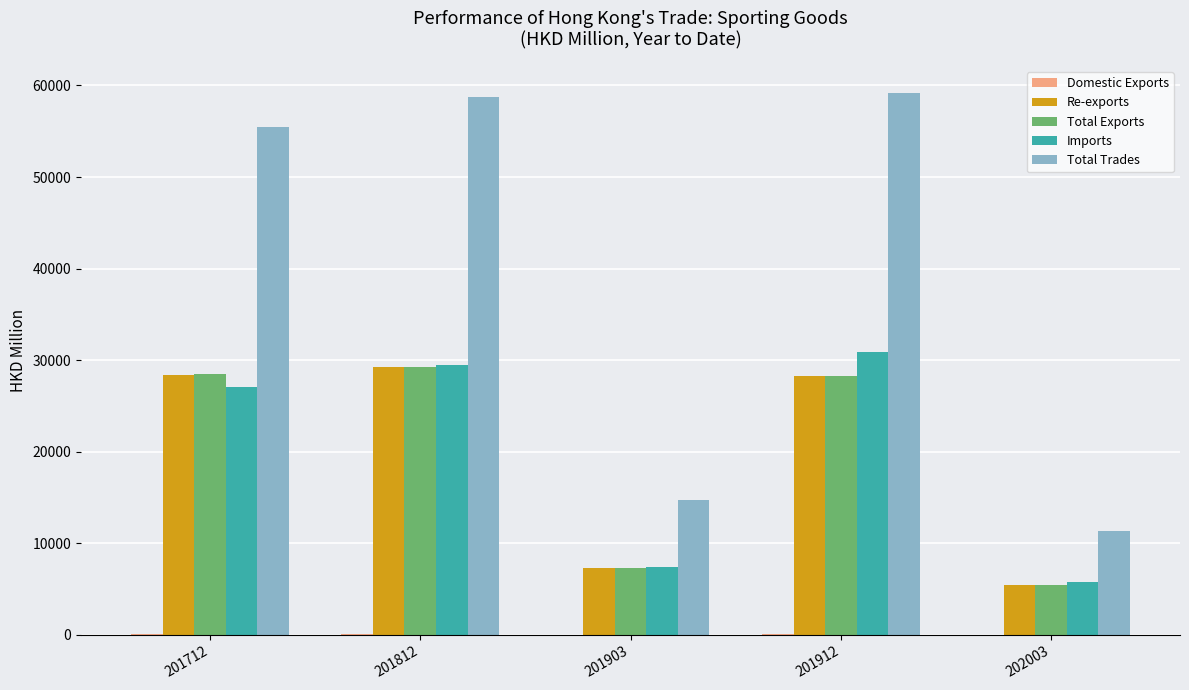

What is the highest value of the Re-exports series?

29203.6